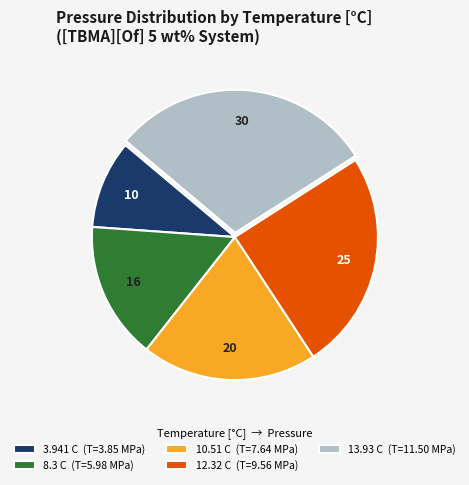

Rank the categories by value from highest to lowest.

13.93, 12.32, 10.51, 8.3, 3.941